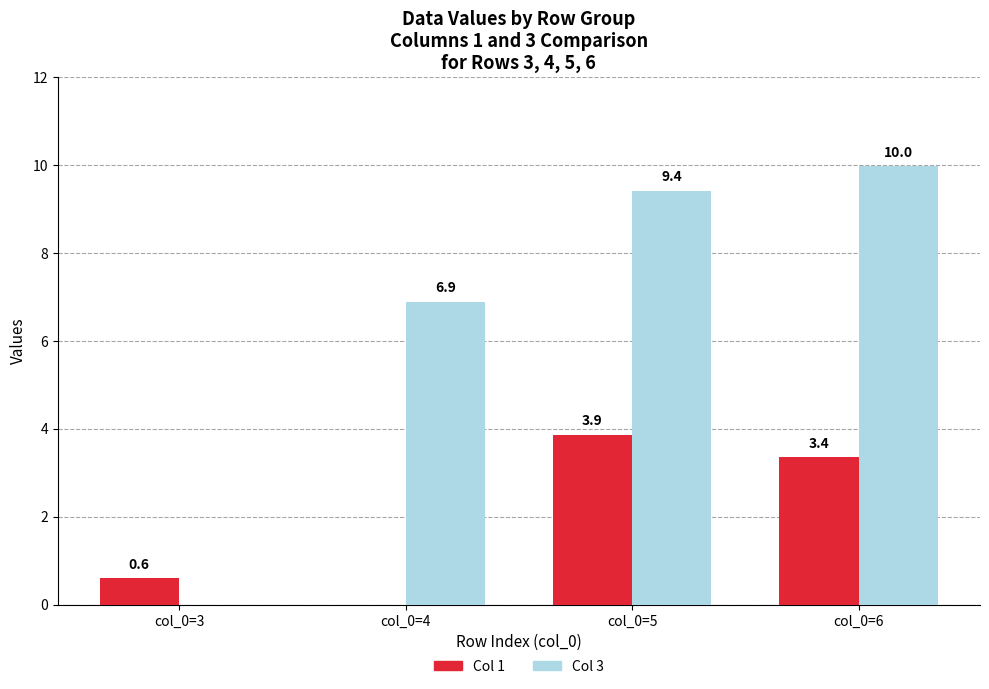

Which series changed the most between col_0=3 and col_0=4?

Col 3